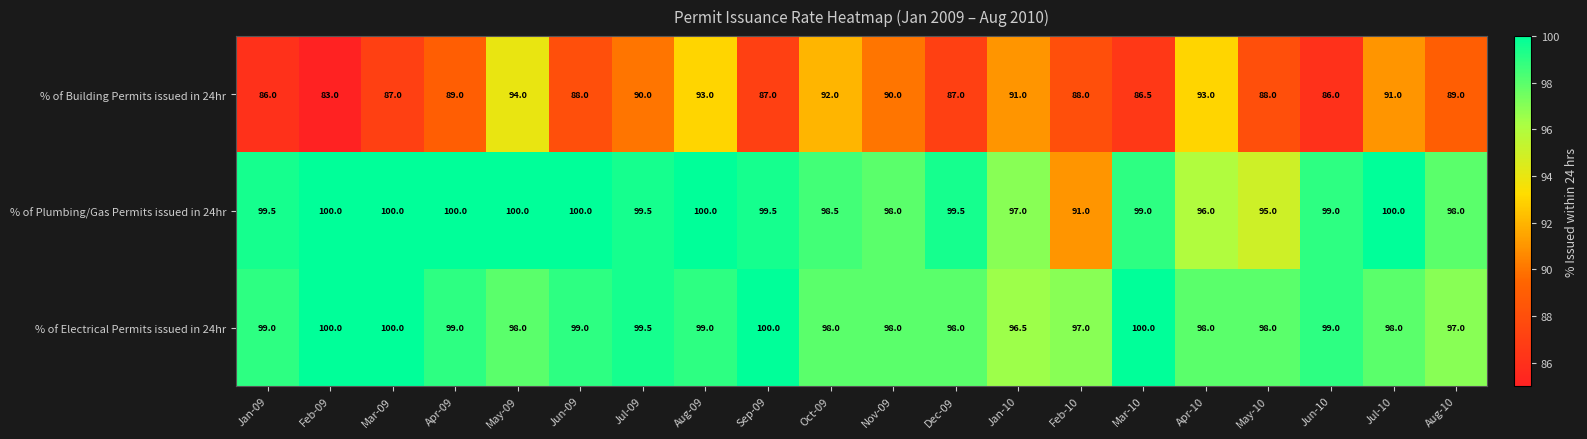

The % of Electrical Permits issued in 24hr series shows 98.0 at May-09. True or false?

True